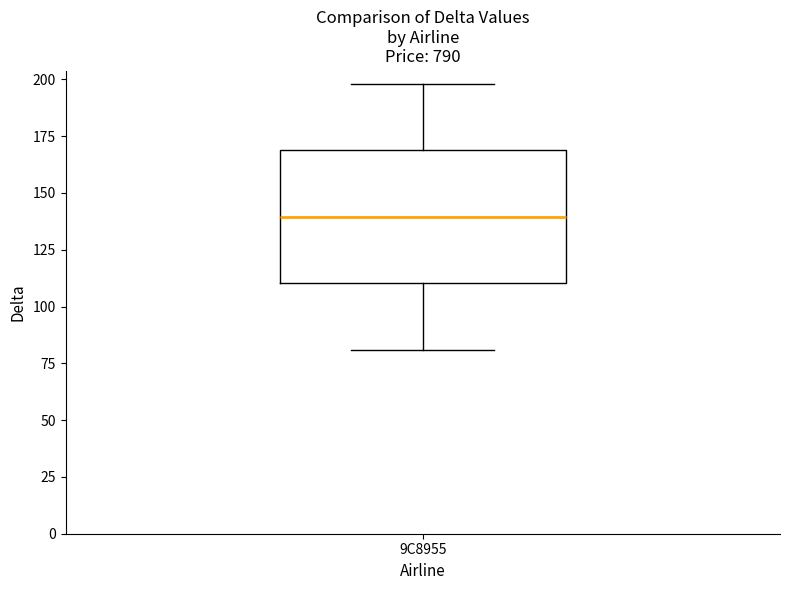

Read this box plot against the y-axis: the position of the median line, the range covered by the box, and the ends of both whiskers. The values are not printed on the chart, so give them approximately, as read against the axis.

median 140, box 110 to 170, whiskers 80 to 200